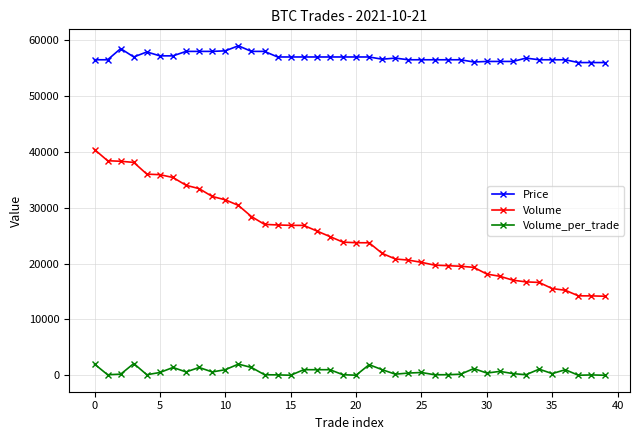

What is the sum of all Volume_per_trade values?

26274